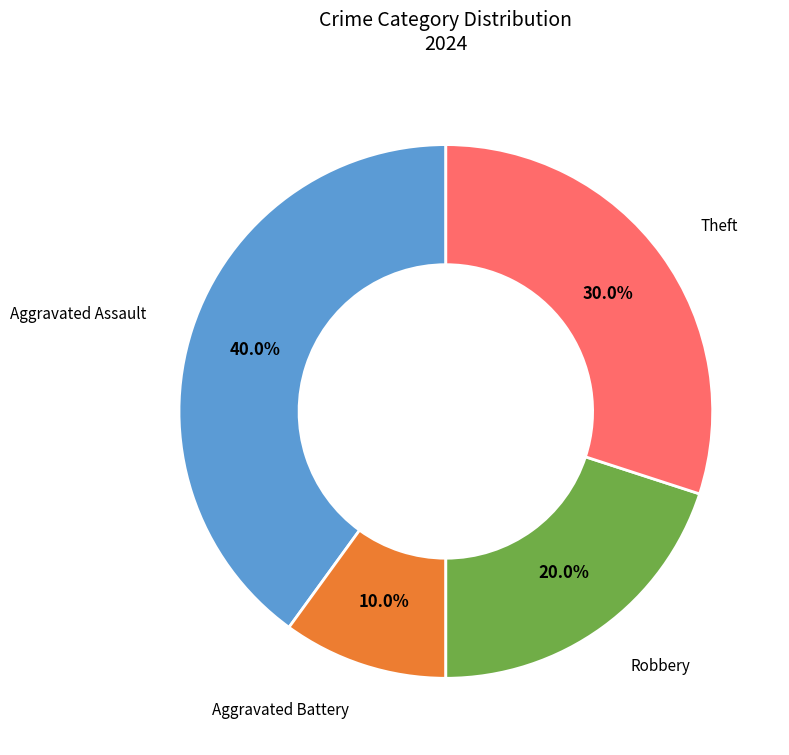

Is there any slice that represents more than half of the pie?

No